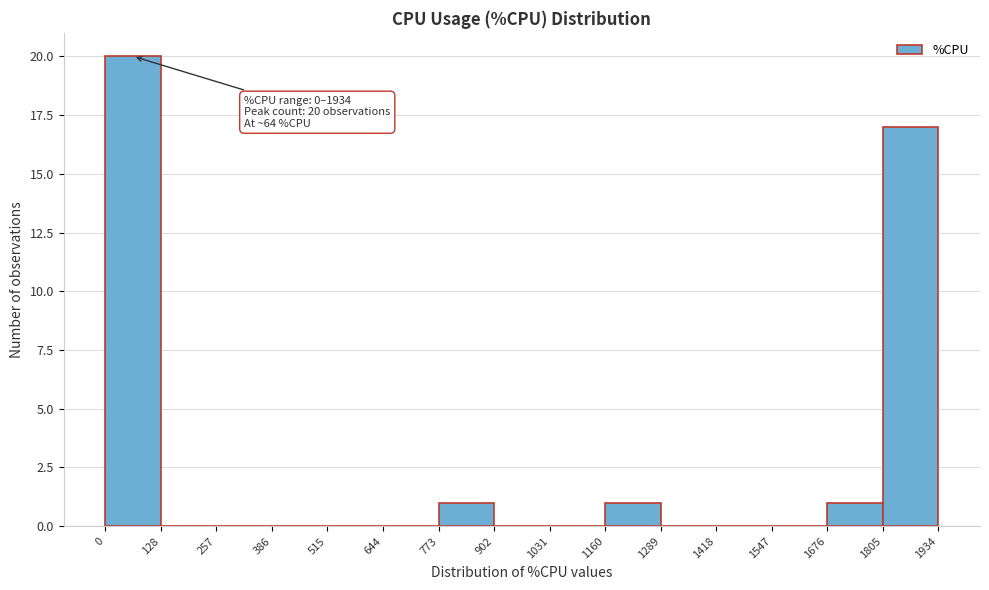

Over which range of the x-axis is the bar tallest?

0 to 128